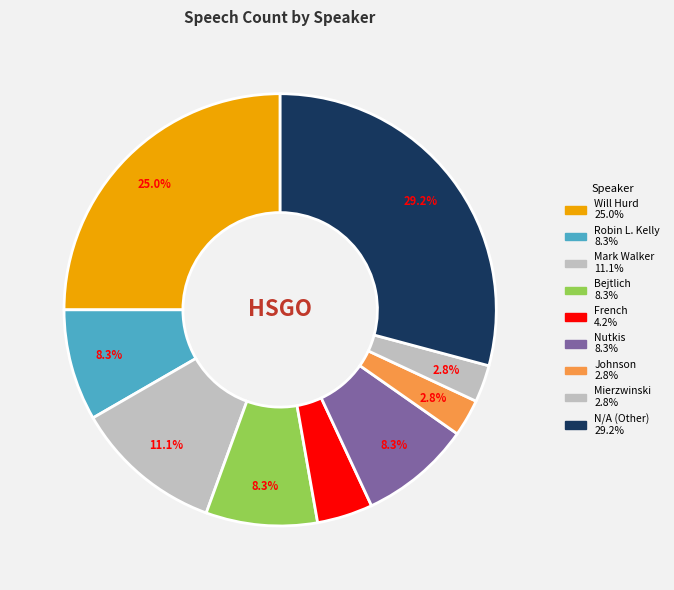

What percentage is the Robin L. Kelly slice, to the nearest percent?

8%